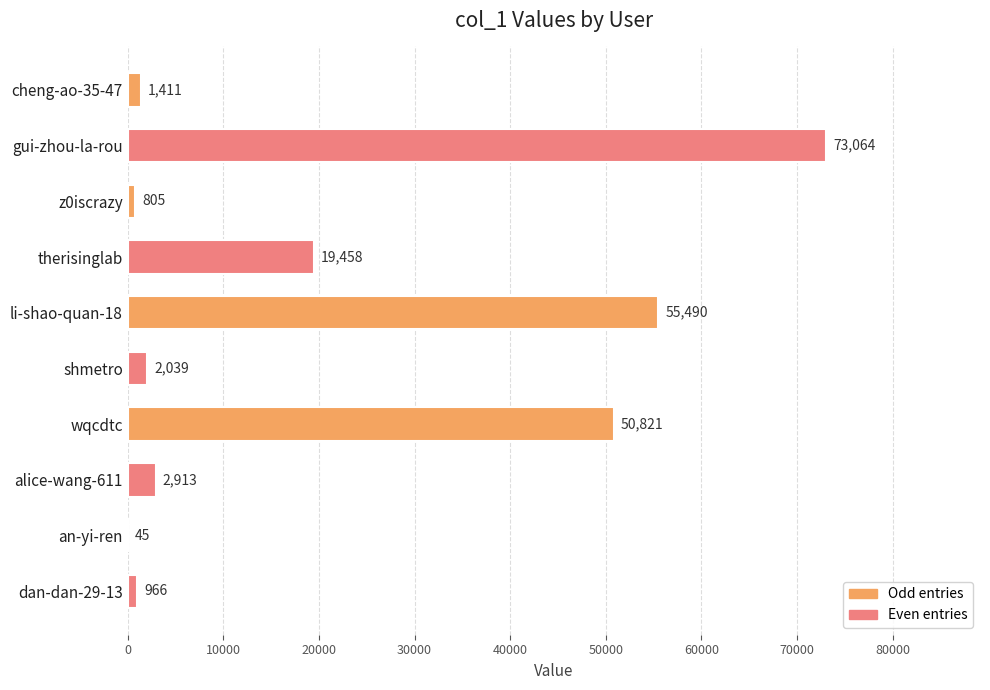

True or false: the data shows 55490 at li-shao-quan-18.

True